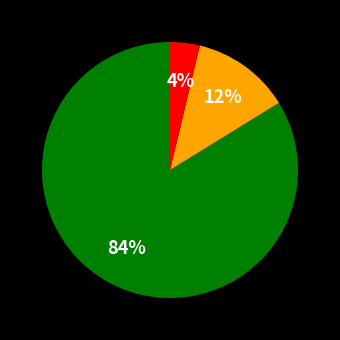

Is there a majority slice in this chart?

Yes